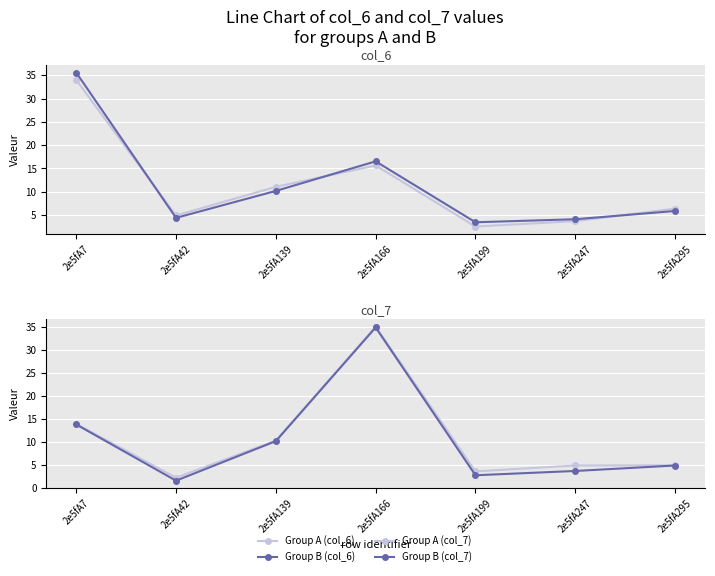

Reading right to left, list all the values displayed in this chart.

Group A (col_6): 6.4	3.7	2.5	15.7	11.1	4.9	34.0
Group B (col_6): 5.9	4.1	3.5	16.5	10.2	4.4	35.6
Group A (col_7): 4.9	4.9	3.6	35.0	10.3	2.3	13.9
Group B (col_7): 4.9	3.7	2.8	34.8	10.2	1.6	13.8